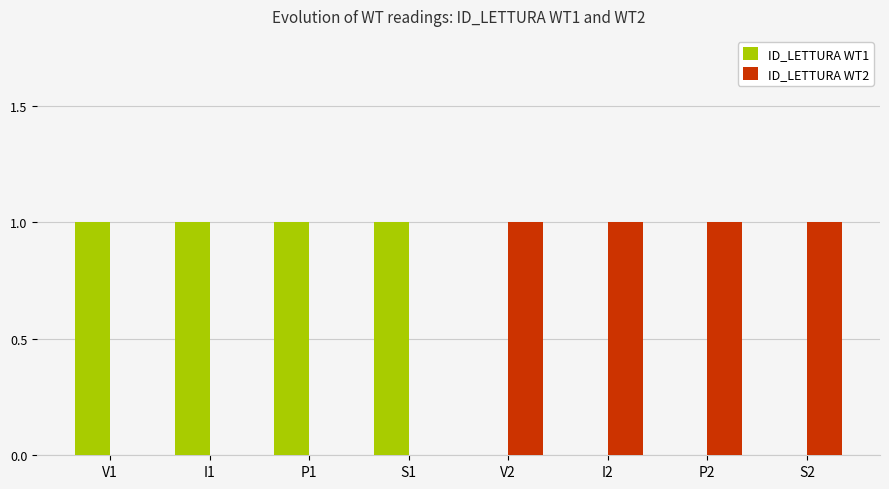

True or false: ID_LETTURA WT1 has a value of 1 at P1.

True